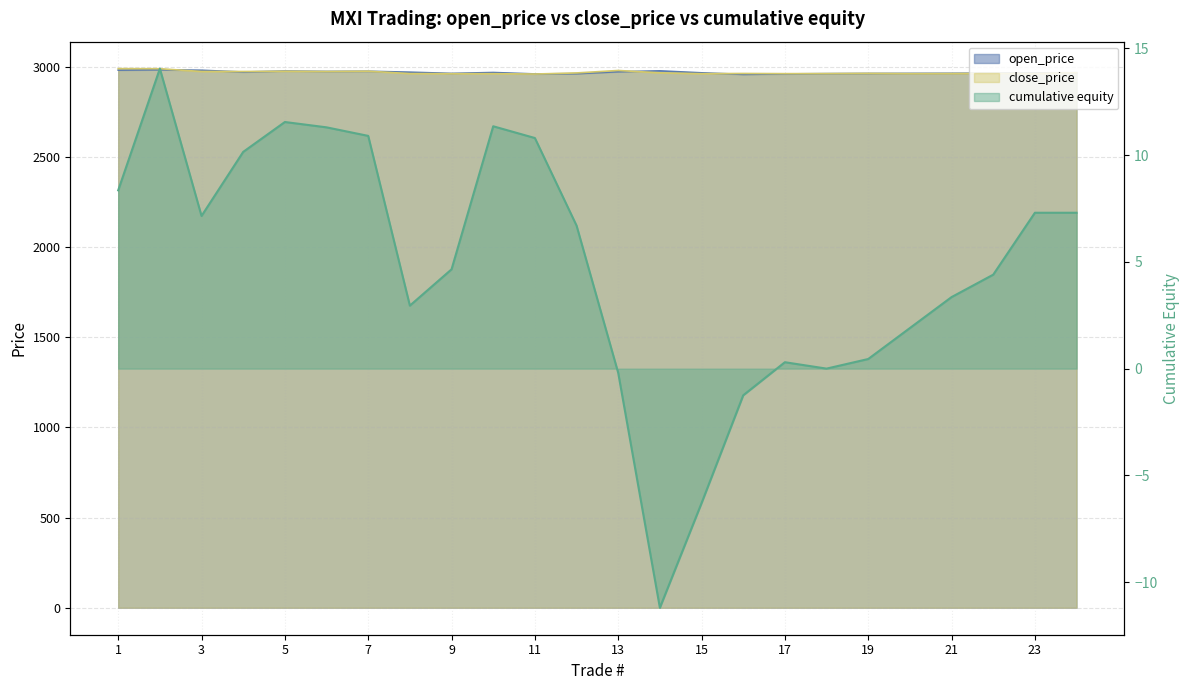

Which has a higher value, 2 or 15?

2